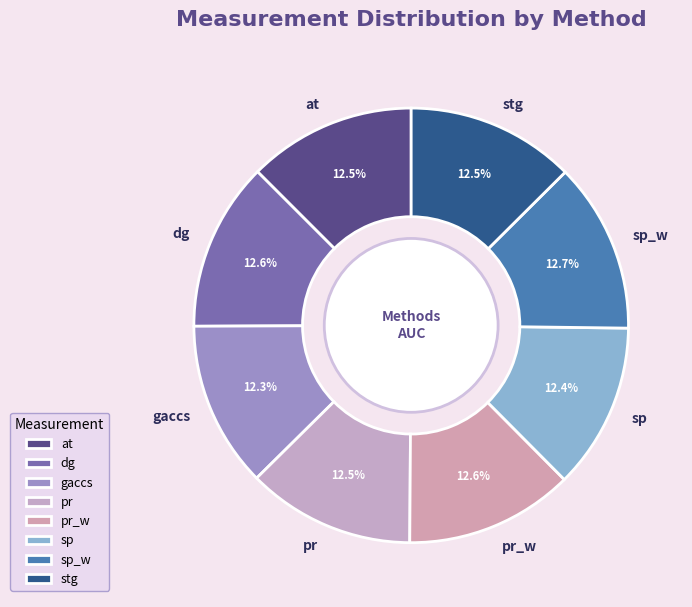

To the nearest percent, what is the combined percentage of pr_w and at?

25%